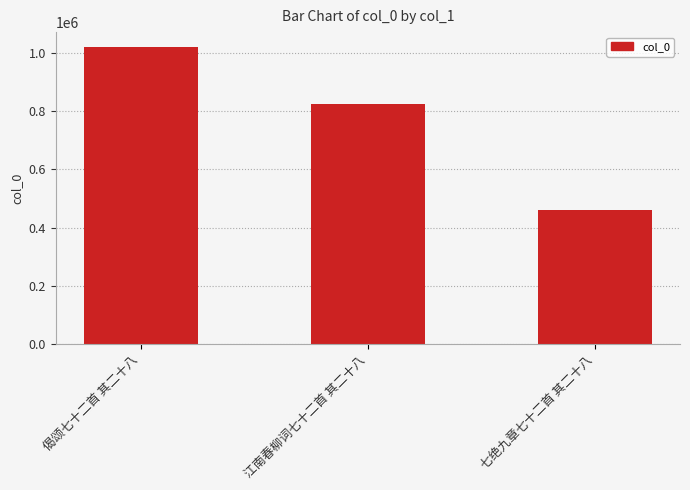

Is it true that the value at 江南春柳词七十二首 其二十八 is 322611?

False